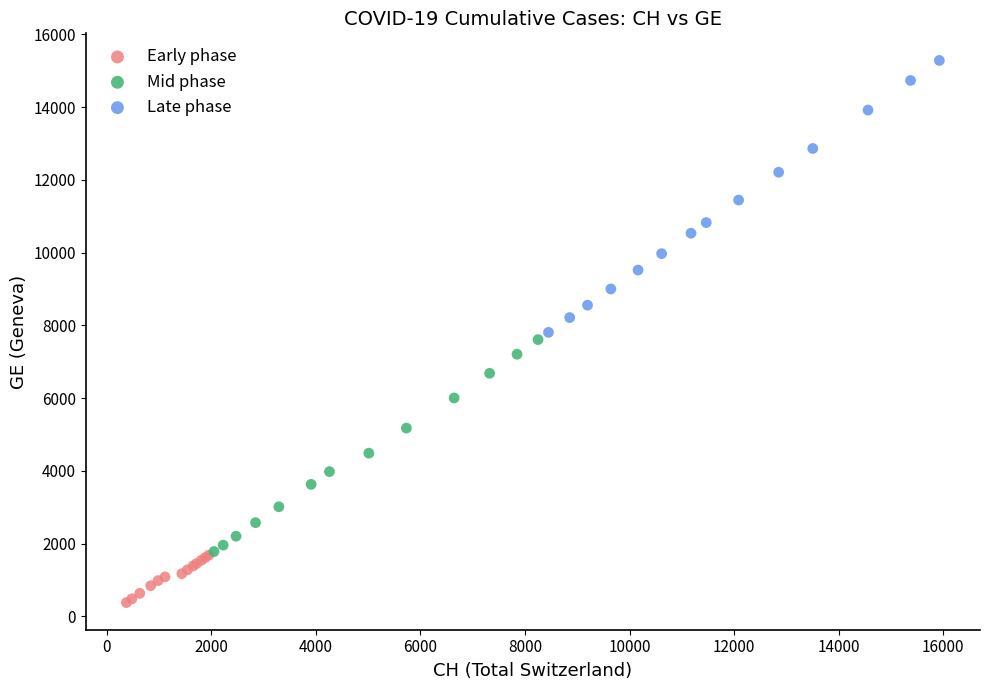

Which series has the largest Y range (max minus min)?

Late phase